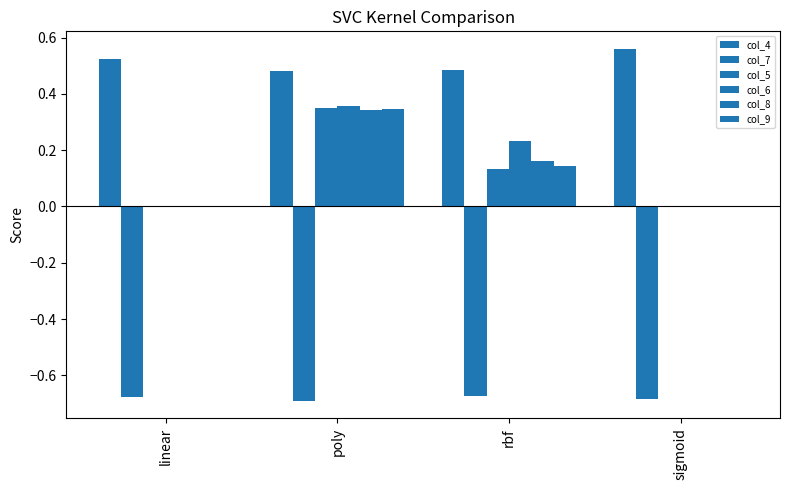

At which label is col_5 closest to 0?

linear